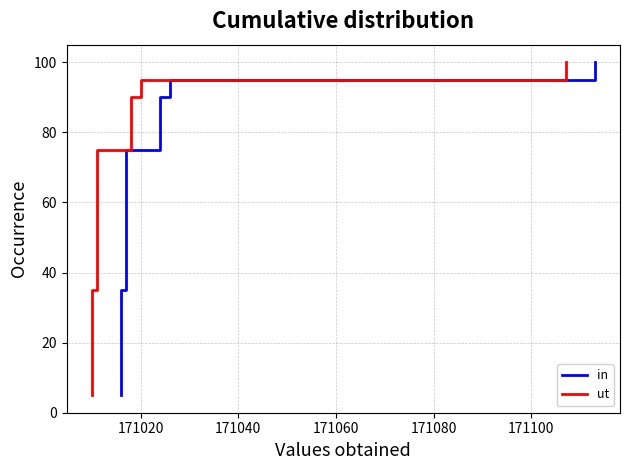

What is the difference between the maximum and minimum values in the in series?

95.0